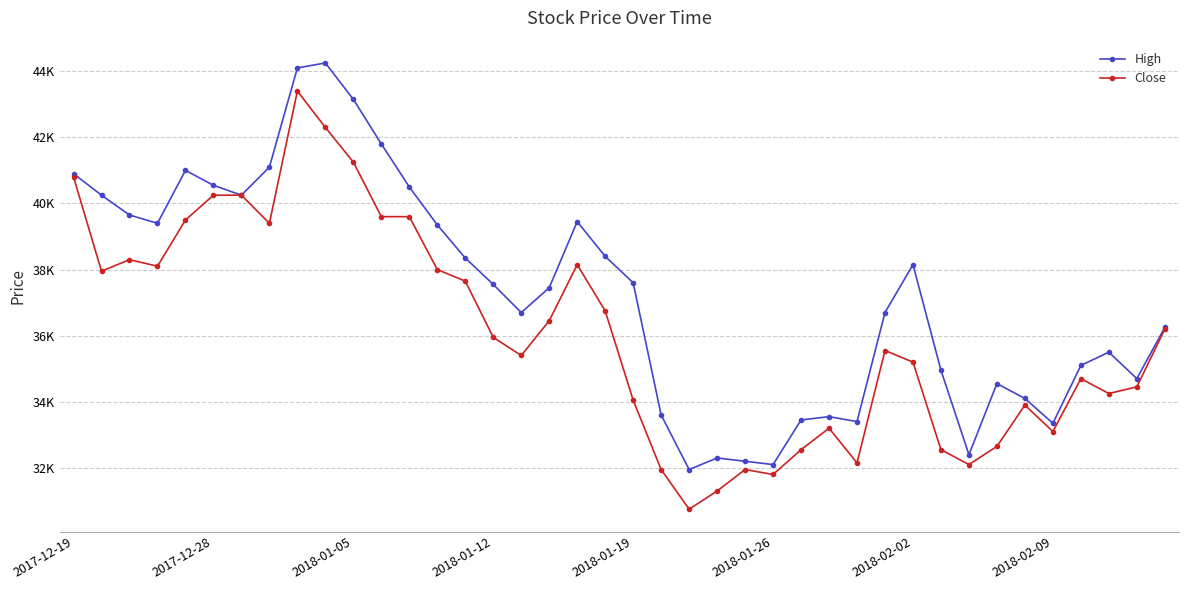

What are all the series names shown in the legend?

High, Close